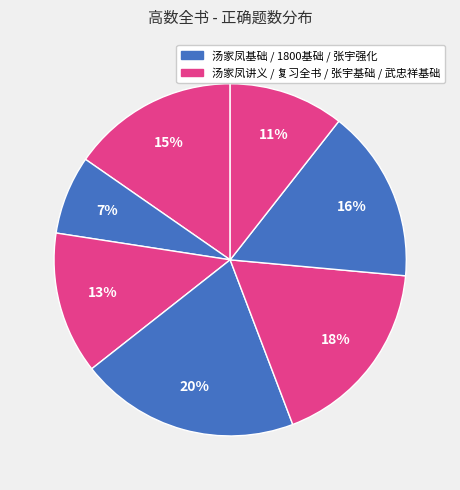

How many slices are in this pie chart?

7